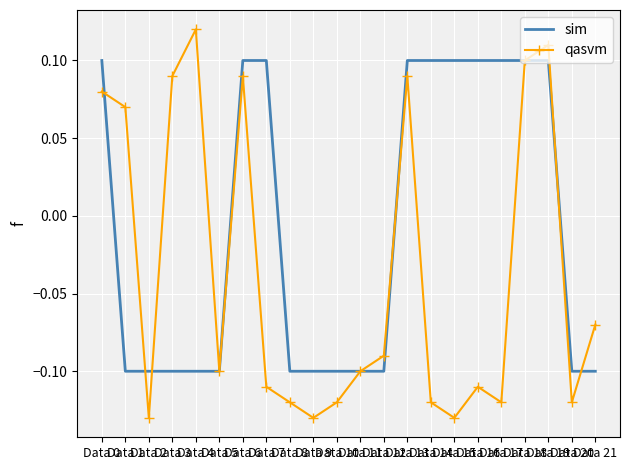

Which series has the largest range (max minus min)?

qasvm